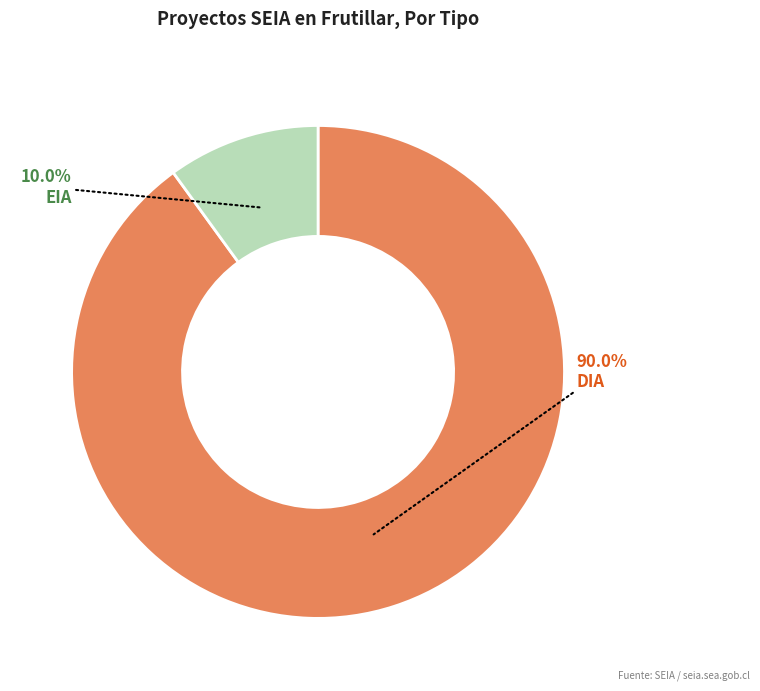

Between EIA and DIA, which is larger?

DIA